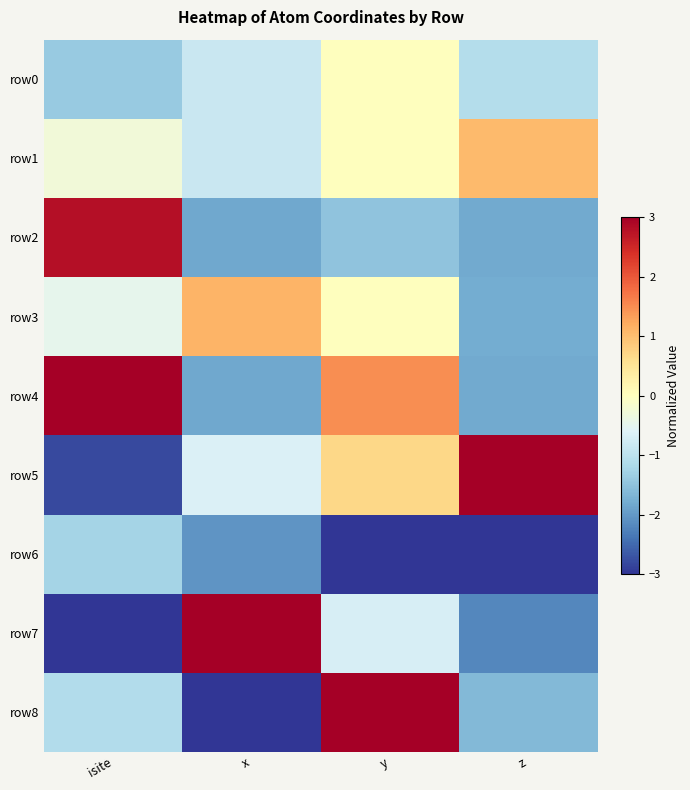

Reading right to left, what are all the values shown in this chart?

row0: z=-1.1	y=0.0	x=-0.9	isite=-1.4
row1: z=1.0	y=0.0	x=-0.9	isite=-0.3
row2: z=-1.8	y=-1.5	x=-1.8	isite=2.8
row3: z=-1.8	y=0.0	x=1.1	isite=-0.5
row4: z=-1.8	y=1.5	x=-1.8	isite=3.0
row5: z=3.0	y=0.7	x=-0.6	isite=-2.8
row6: z=-3.0	y=-3.0	x=-2.0	isite=-1.3
row7: z=-2.2	y=-0.7	x=3.0	isite=-3.0
row8: z=-1.6	y=3.0	x=-3.0	isite=-1.1